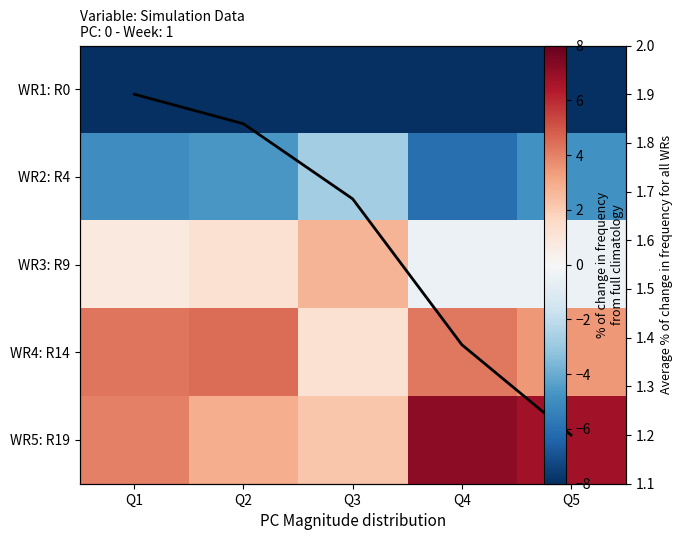

What is the average value of the WR4: R14 series?

3.5